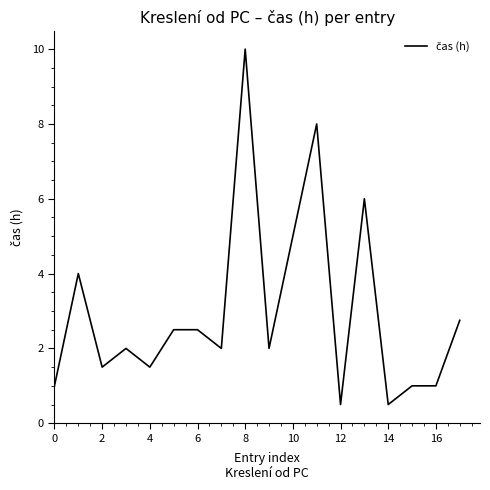

What is the minimum value shown in the chart?

0.5